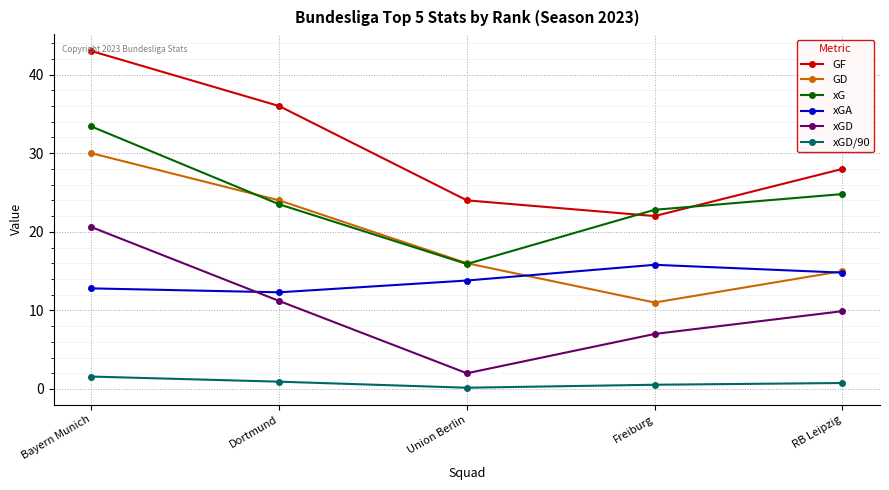

At which label does xGA reach its peak?

Freiburg